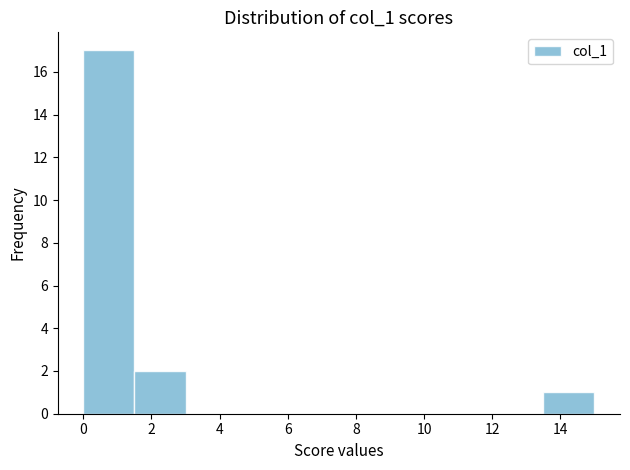

Reading left to right, transcribe this chart: for each bar, give the range it covers on the x-axis and its height. Neither the bar edges nor the heights are printed on the chart, so give them approximately, as read against the axes.

0.0 to 1.5: 17
1.5 to 3.0: 2
3.0 to 4.5: 0
4.5 to 6.0: 0
6.0 to 7.5: 0
7.5 to 9.0: 0
9.0 to 10.5: 0
10.5 to 12.0: 0
12.0 to 13.5: 0
13.5 to 15.0: 1